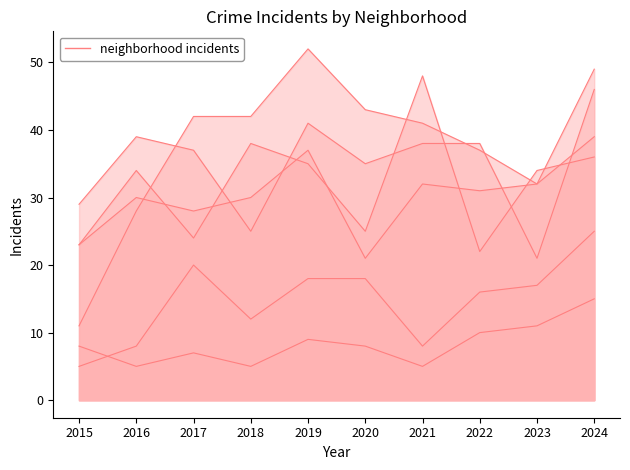

Reading left to right, extract all data points from this chart.

Austin: 23	34	24	38	35	25	48	22	34	36
Englewood: 29	39	37	25	41	35	38	38	21	46
Garfield Park: 11	28	42	42	52	43	41	37	32	39
Grand Crossing: 23	30	28	30	37	21	32	31	32	49
Chatham: 5	8	20	12	18	18	8	16	17	25
Fuller Park: 8	5	7	5	9	8	5	10	11	15